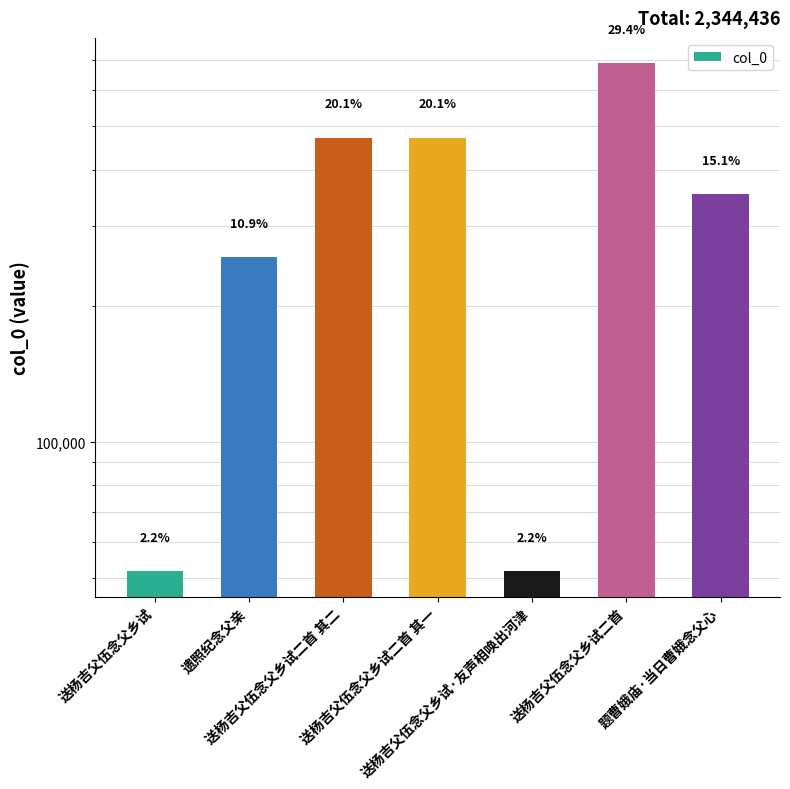

Reading left to right, extract all data points from this chart.

51687	256265	471520	471519	51688	688435	353322